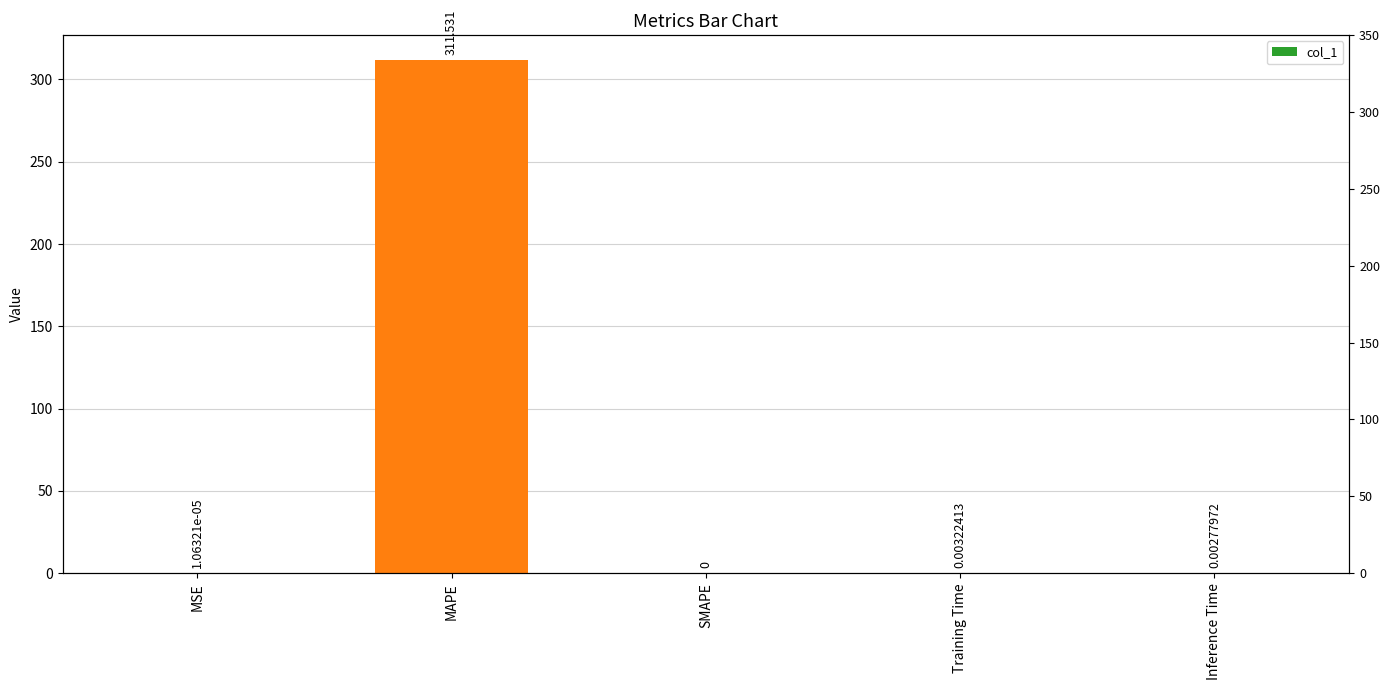

How many data points does each series have?

5